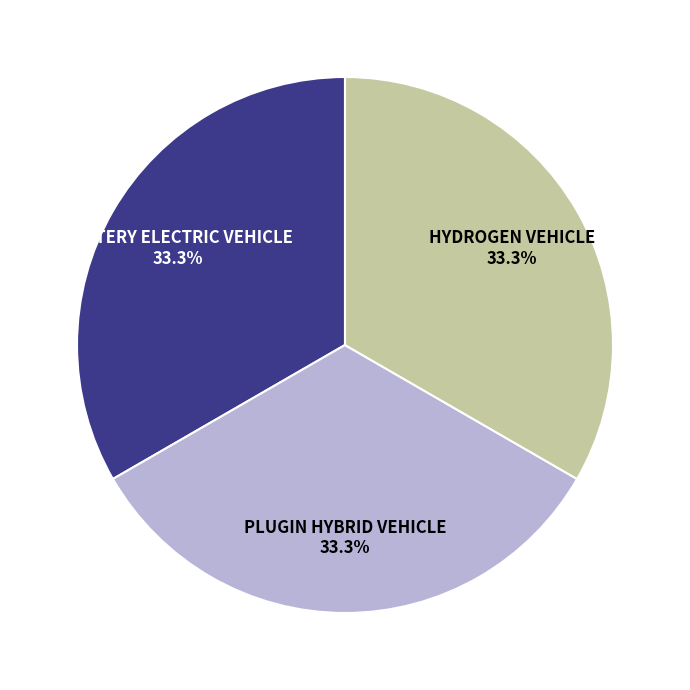

Is there any slice that represents more than half of the pie?

No